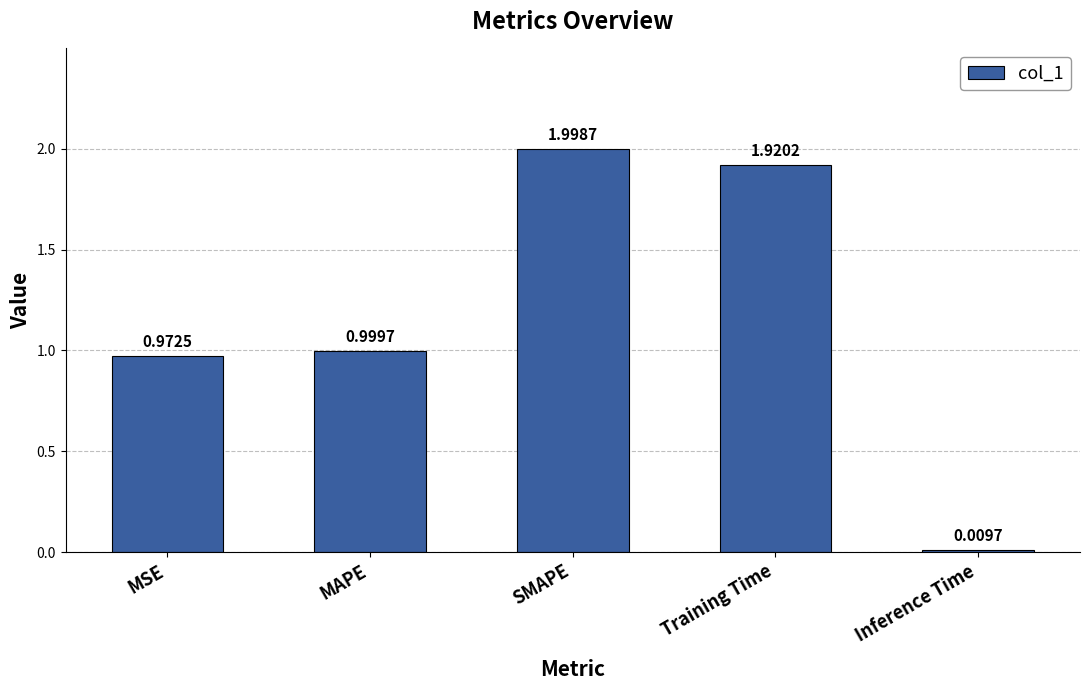

What is the difference between the maximum and minimum values?

2.0